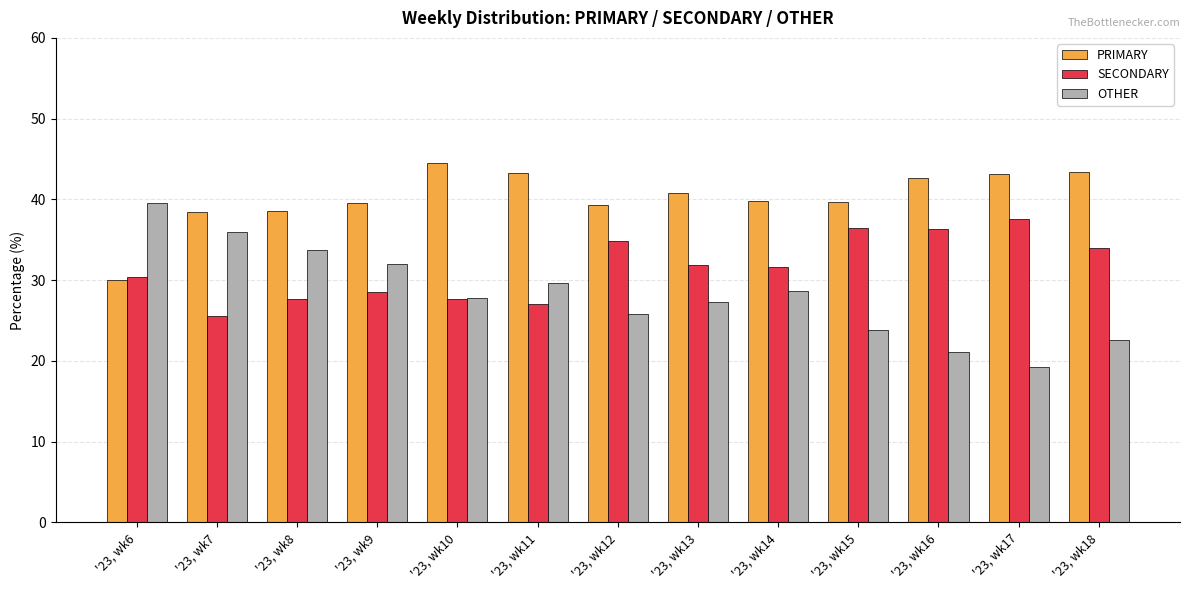

List the series in order of their peak value, highest first.

PRIMARY, OTHER, SECONDARY